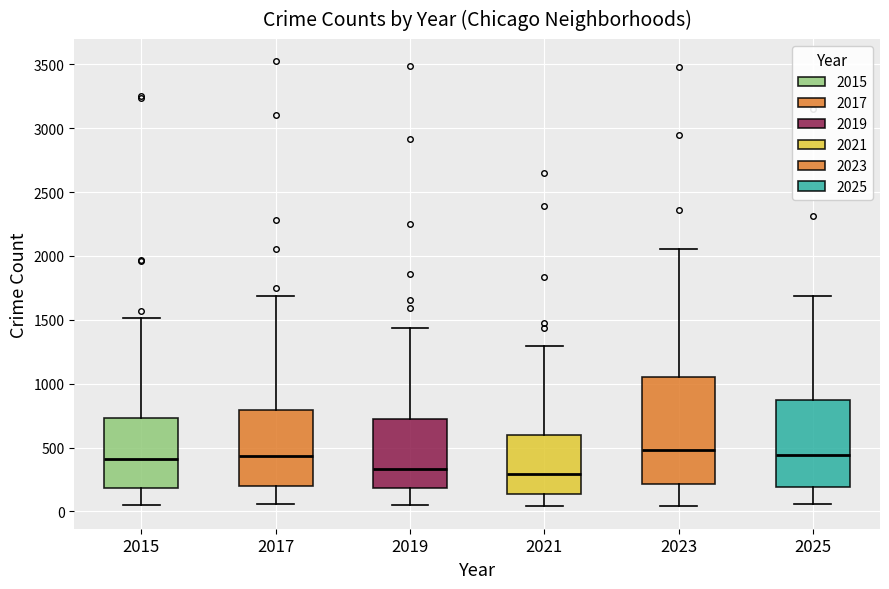

Reading left to right, transcribe this box plot: for each box, give where its median line is, the range the box spans, and where its two whiskers end, as read against the y-axis. The values are not printed on the chart, so give them approximately, as read against the axis.

2015: median 400, box 200 to 750, whiskers 50 to 1500
2017: median 450, box 200 to 800, whiskers 50 to 1700
2019: median 350, box 200 to 700, whiskers 50 to 1450
2021: median 300, box 150 to 600, whiskers 50 to 1300
2023: median 500, box 200 to 1050, whiskers 50 to 2050
2025: median 450, box 200 to 900, whiskers 50 to 1700